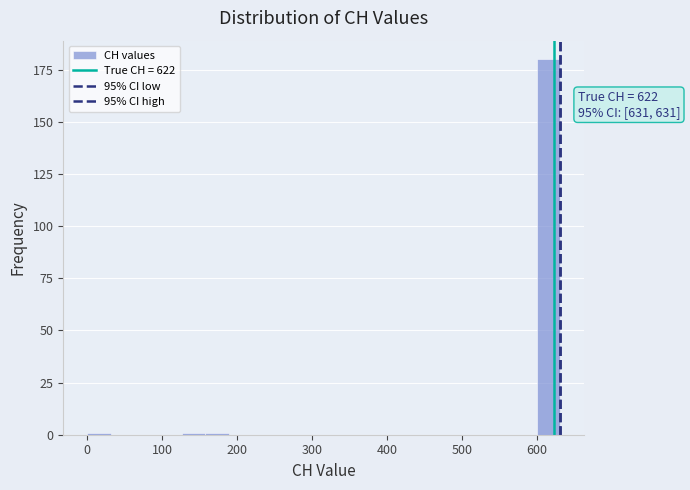

Around what value on the x-axis is the tallest bar? Give the approximate position of its centre, as read against the axis.

620